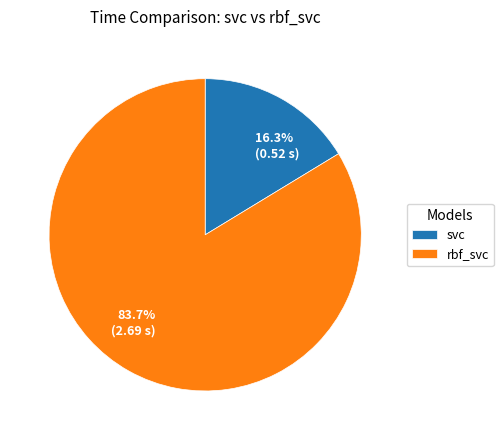

Rank the categories by value from highest to lowest.

rbf_svc, svc